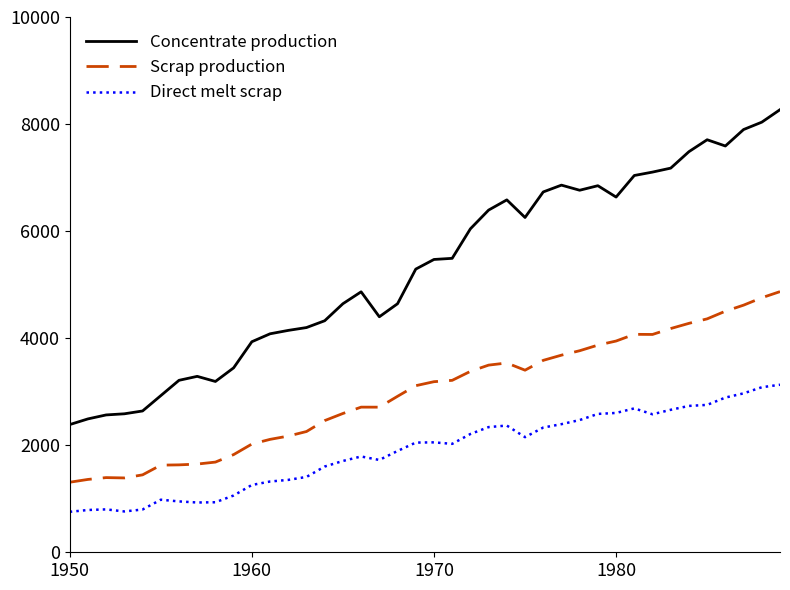

In Concentrate production, how many points are lower than both neighbors (excluding endpoints)?

6